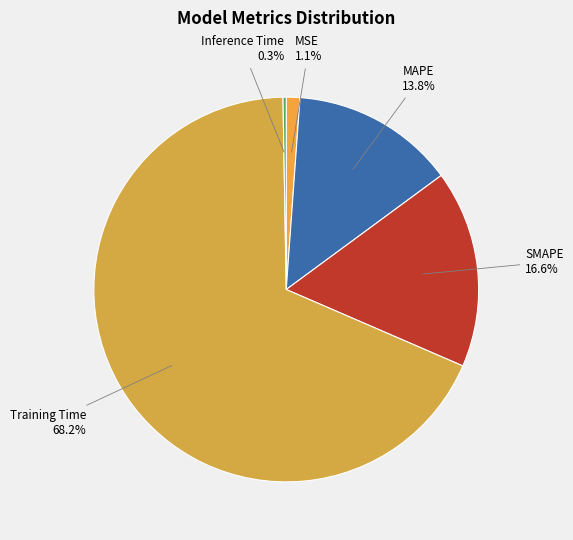

Which slice represents more than half of the pie?

Training Time